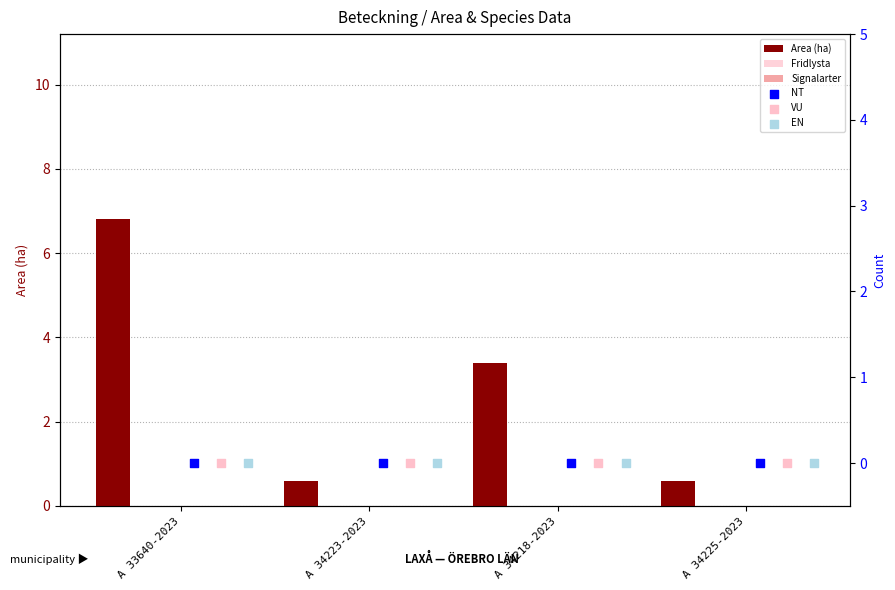

Which series has the largest total across all categories?

Area (ha)